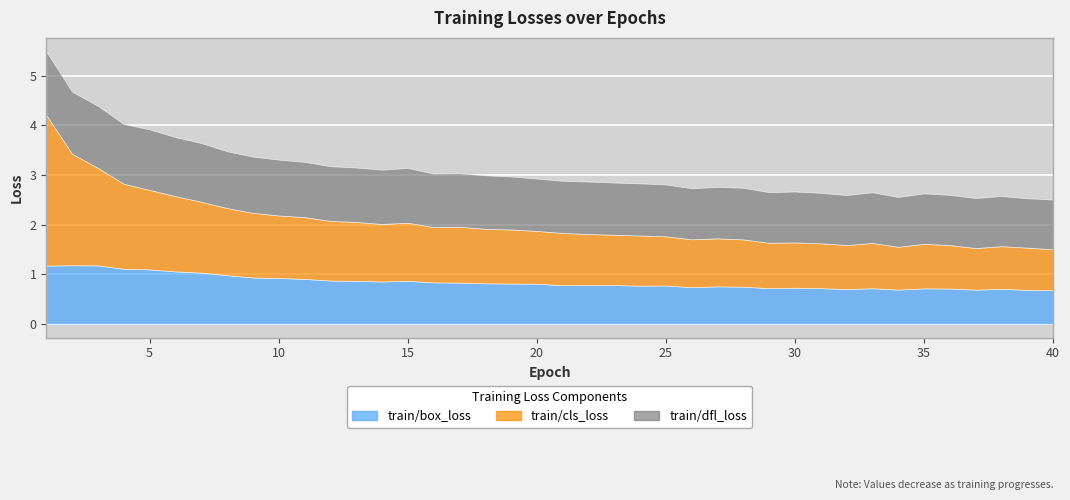

The value of train/dfl_loss at 34 is 1.0. True or false?

True